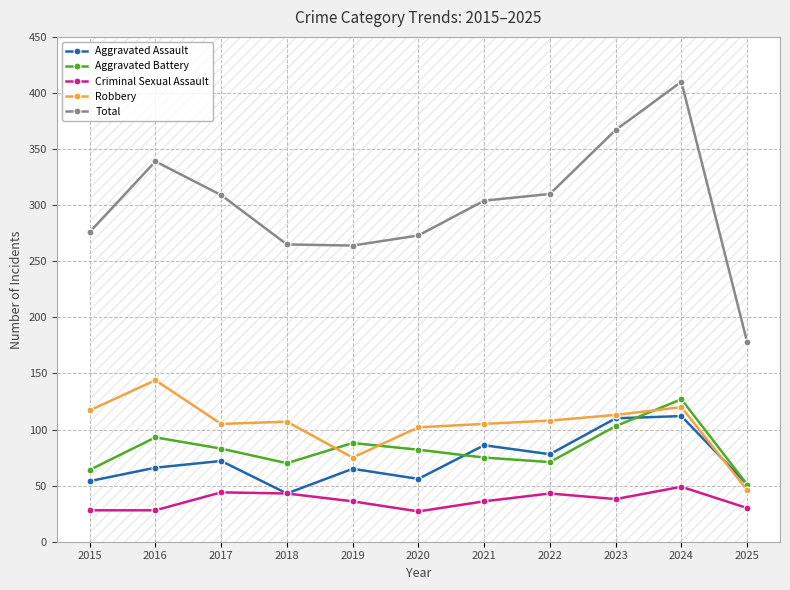

What is the difference between the Robbery values at 2025 and 2020?

56